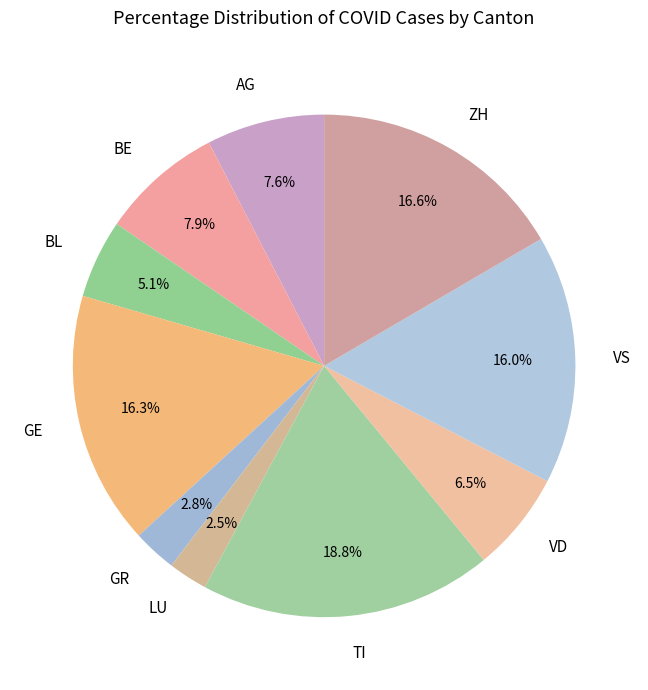

Combined, what portion of the pie is VD and GE?

22.8%